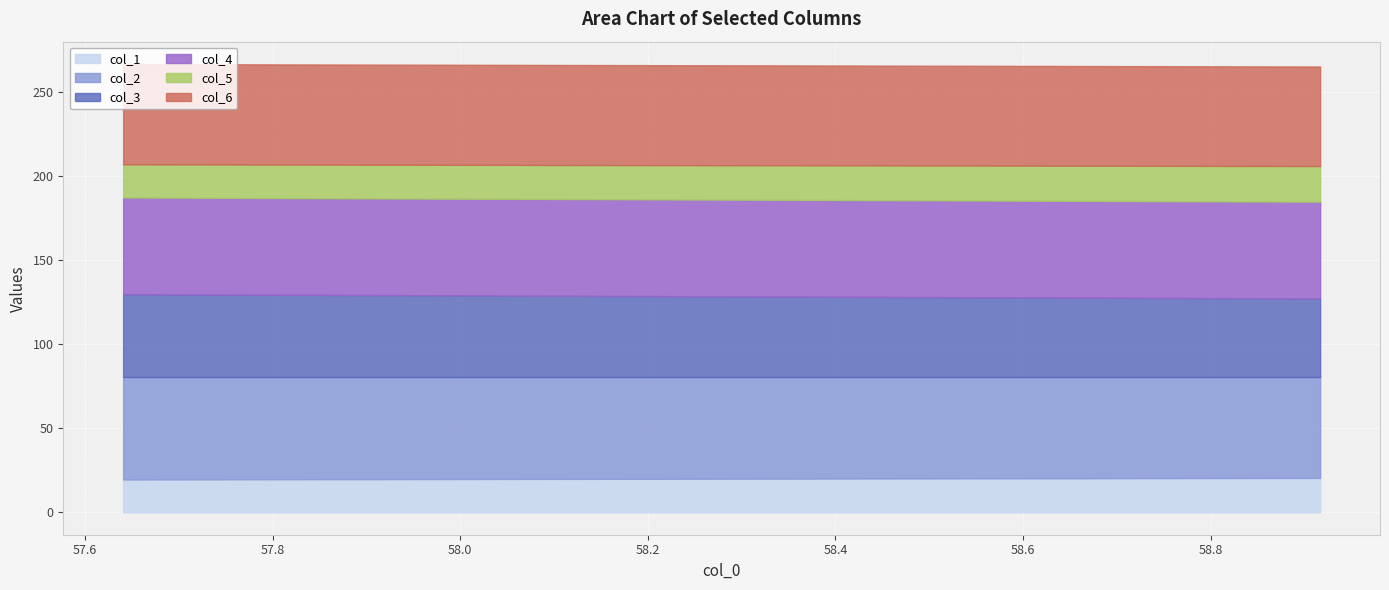

Reading left to right, extract all data points from this chart.

col_1: 19.5	20.5
col_2: 60.9	60.0
col_3: 49.3	46.7
col_4: 57.5	57.5
col_5: 19.7	21.2
col_6: 59.6	59.2